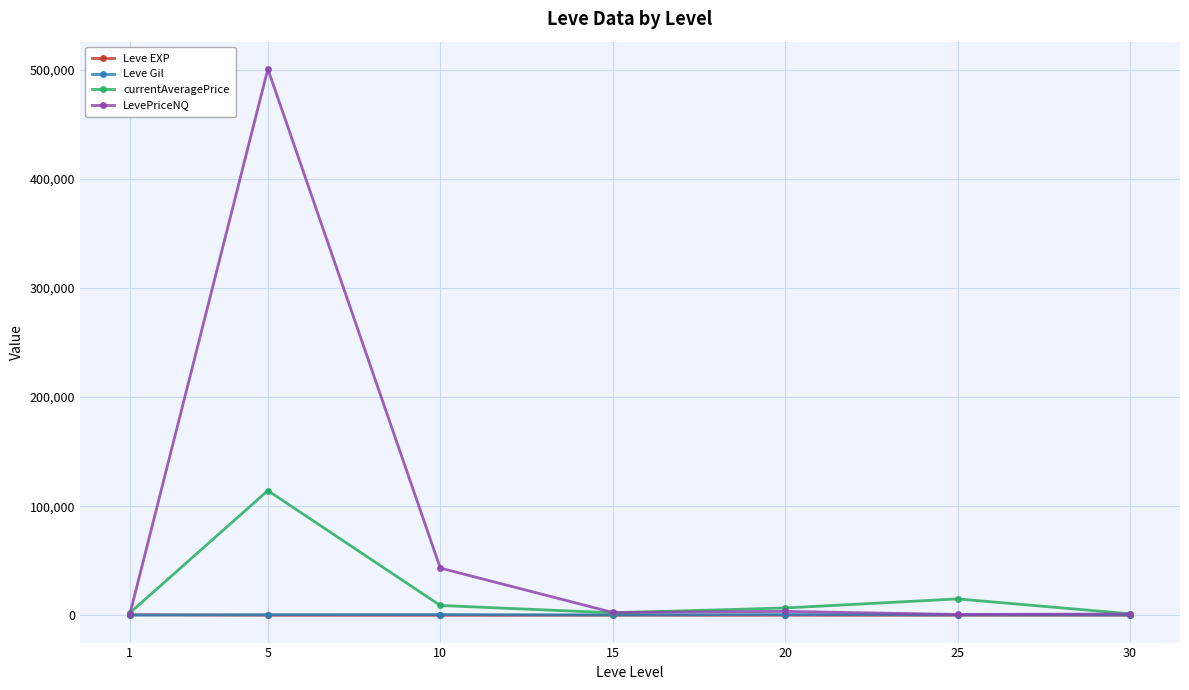

What is the average value of the Leve Gil series?

419.2